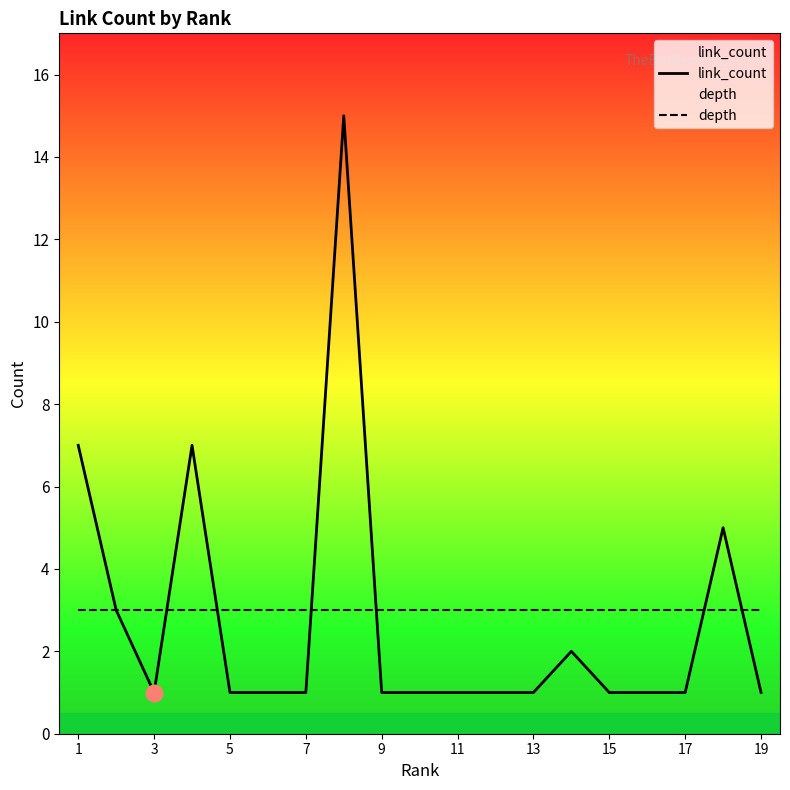

Rank the series by their maximum value, from highest to lowest.

link_count, depth